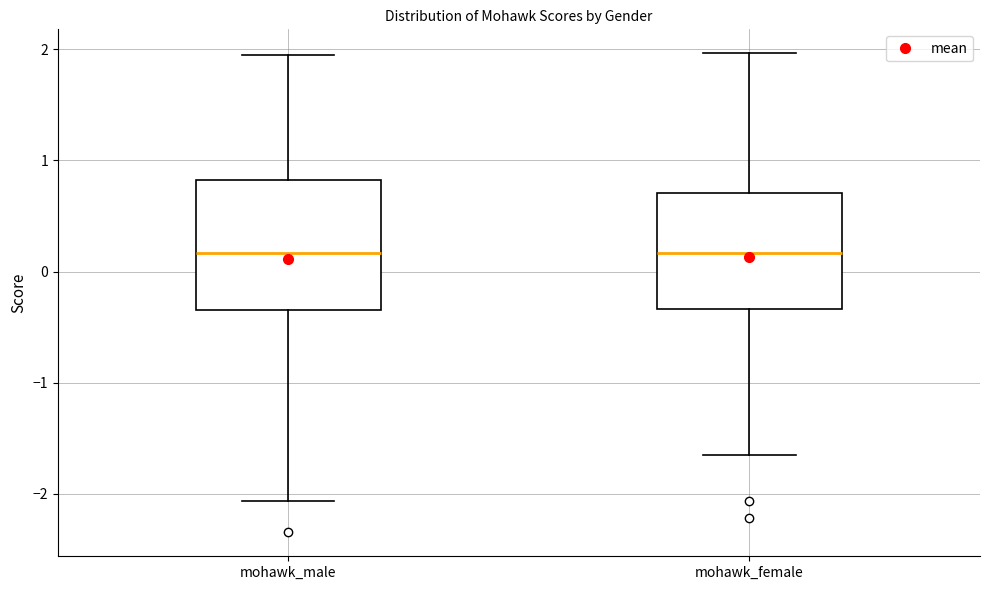

Where does the upper whisker of the box for mohawk_male end on the y-axis? The values are not printed on the chart, so give them approximately, as read against the axis.

1.9